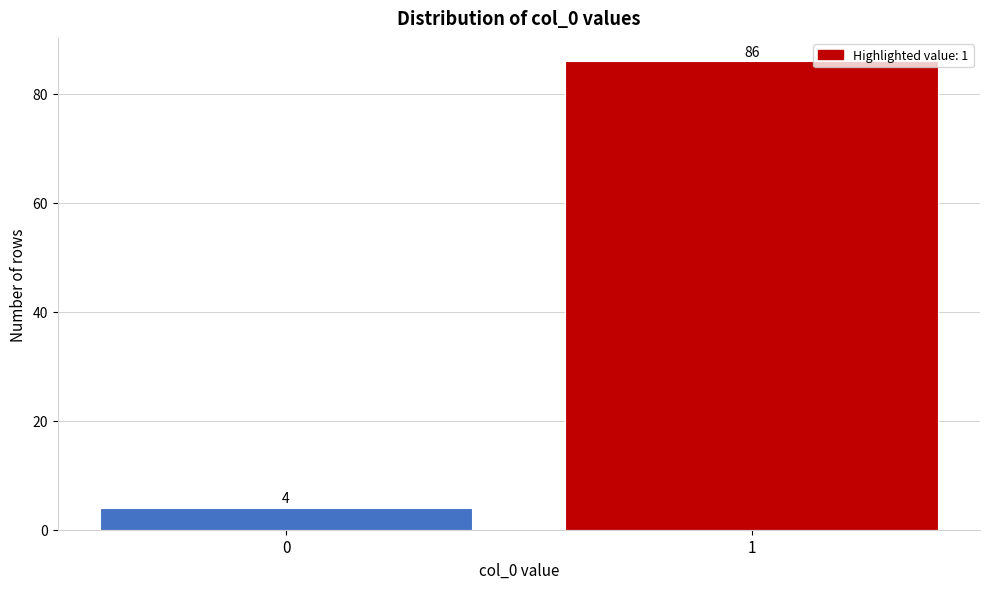

Reading right to left, transcribe all the data shown in this chart.

86	4